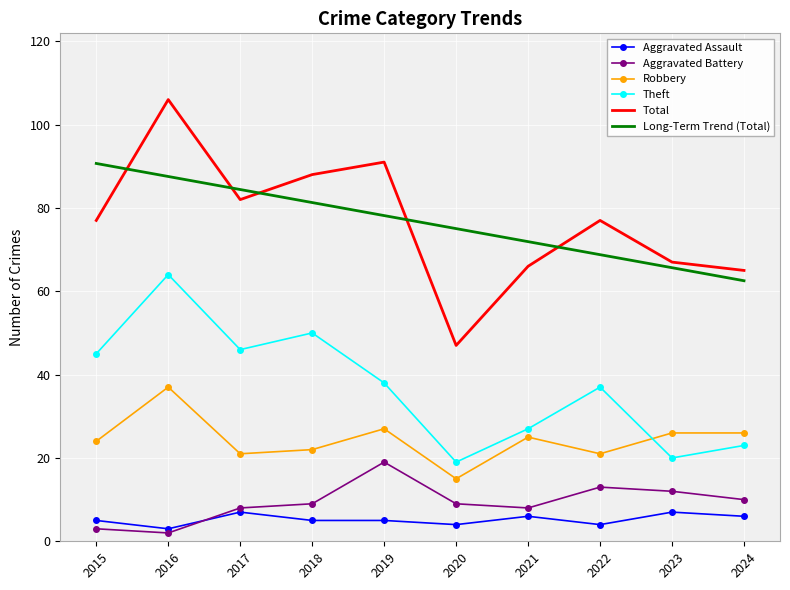

Which series has the largest range (max minus min)?

Total